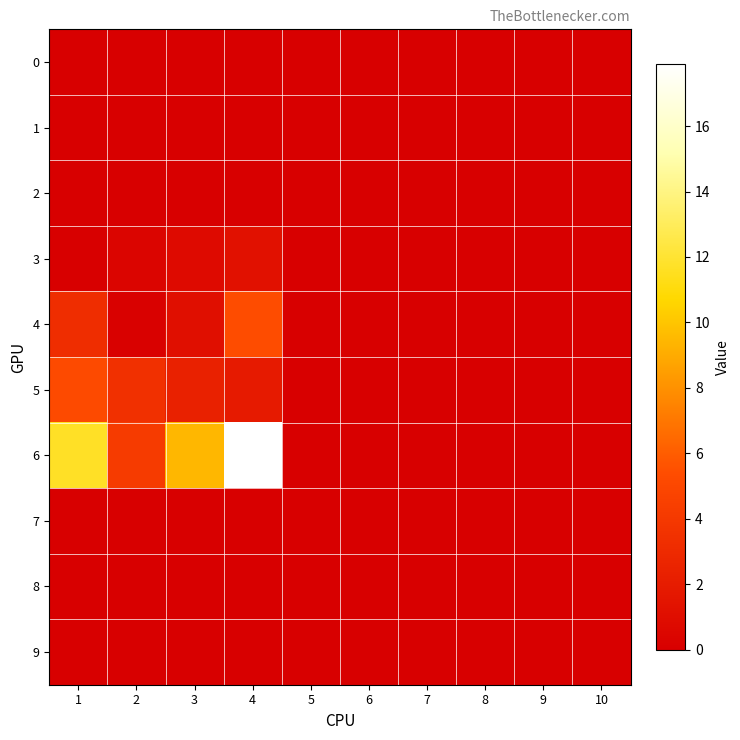

Reading right to left, extract all data points from this chart.

0: 10=0.0	9=0.0	8=0.0	7=0.0	6=0.0	5=0.0	4=0.0	3=0.0	2=0.0	1=0.0
1: 10=0.0	9=0.0	8=0.0	7=0.0	6=0.0	5=0.0	4=0.0	3=0.0	2=0.0	1=0.0
2: 10=0.0	9=0.0	8=0.0	7=0.0	6=0.0	5=0.0	4=0.0	3=0.0	2=0.0	1=0.0
3: 10=0.0	9=0.0	8=0.0	7=0.0	6=0.0	5=0.0	4=1.3	3=0.8	2=0.4	1=0.0
4: 10=0.0	9=0.0	8=0.0	7=0.0	6=0.0	5=0.0	4=5.4	3=1.1	2=0.1	1=3.2
5: 10=0.0	9=0.0	8=0.0	7=0.0	6=0.0	5=0.0	4=1.9	3=2.4	2=3.5	1=5.2
6: 10=0.0	9=0.0	8=0.0	7=0.0	6=0.0	5=0.0	4=17.9	3=9.5	2=4.2	1=11.7
7: 10=0.0	9=0.0	8=0.0	7=0.0	6=0.0	5=0.0	4=0.0	3=0.0	2=0.0	1=0.0
8: 10=0.0	9=0.0	8=0.0	7=0.0	6=0.0	5=0.0	4=0.0	3=0.0	2=0.0	1=0.0
9: 10=0.0	9=0.0	8=0.0	7=0.0	6=0.0	5=0.0	4=0.0	3=0.0	2=0.0	1=0.0